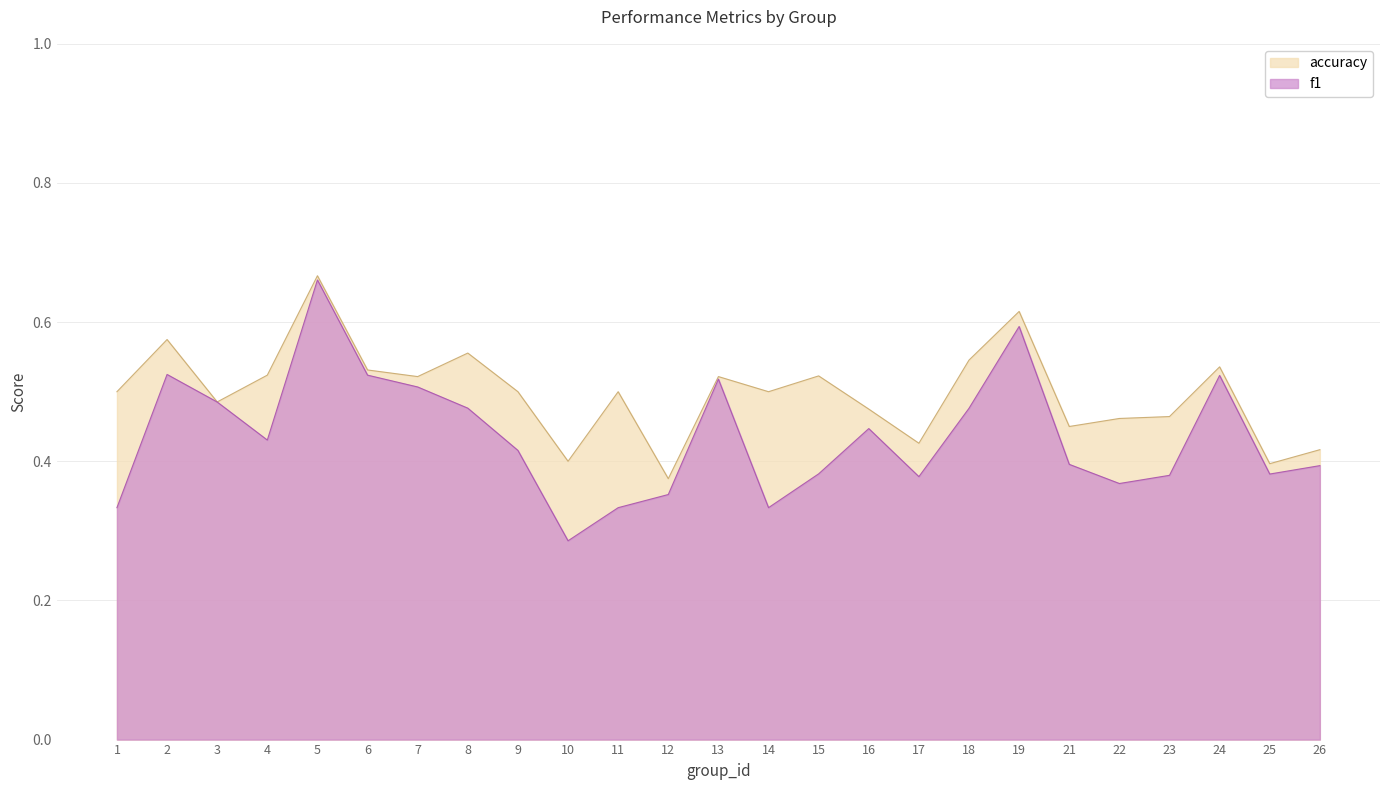

What is the smallest value displayed?

0.3